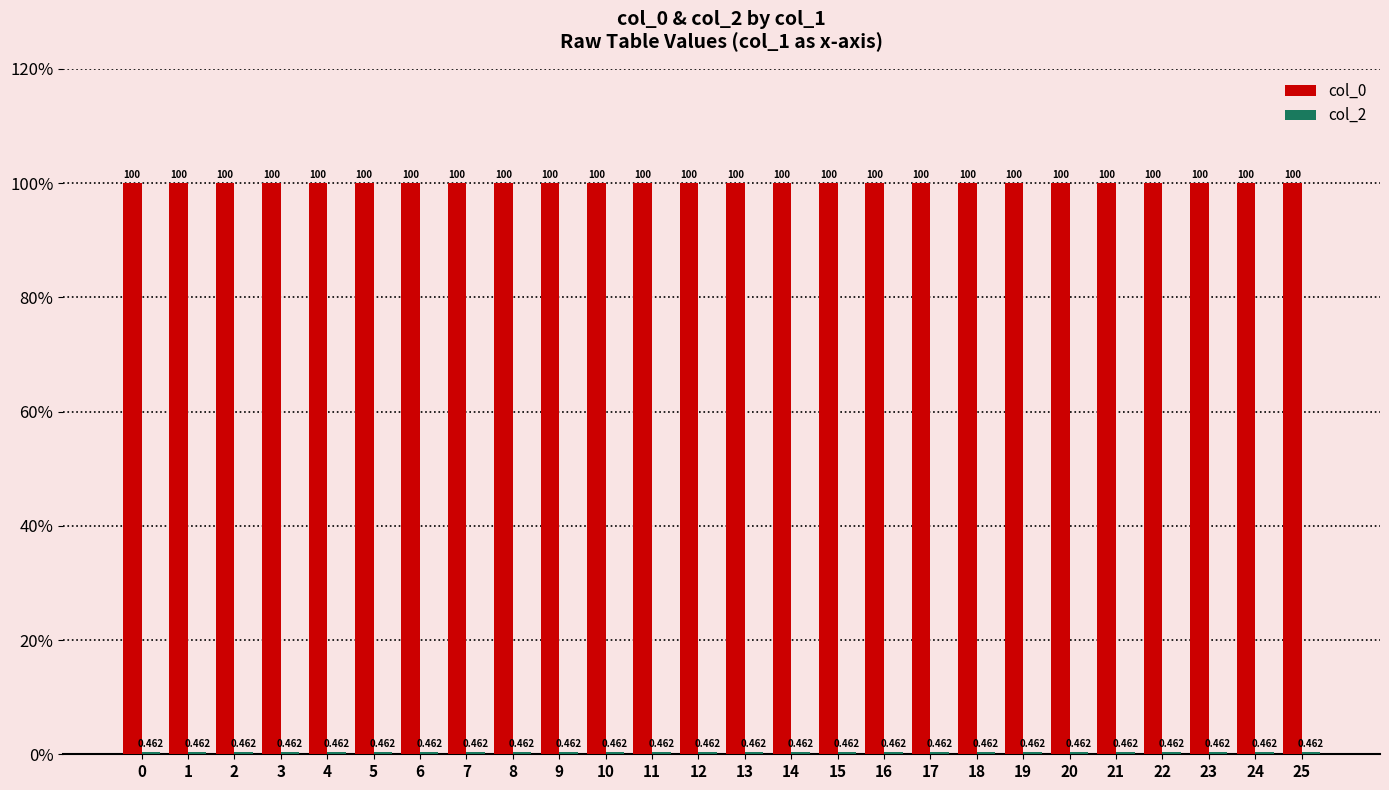

How many categories are shown in the chart?

26